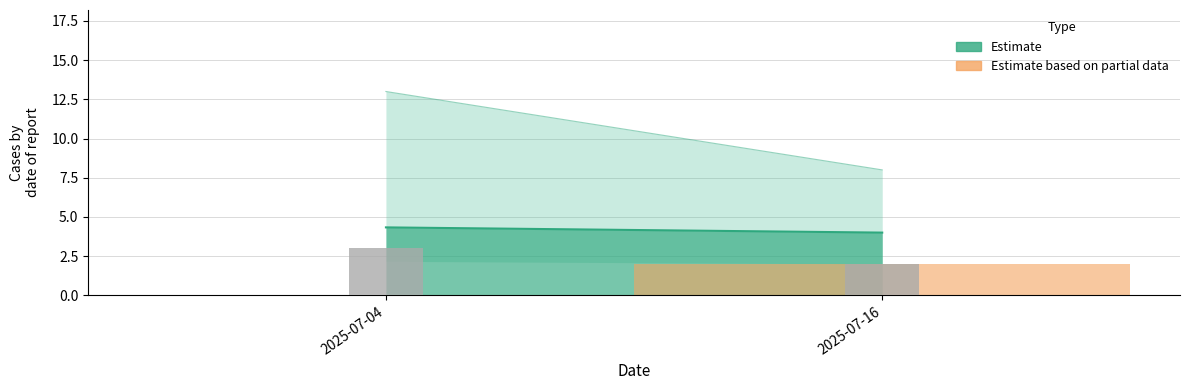

Approximately how many times larger is the value at 2025-07-04 compared to 2025-07-16?

1.5